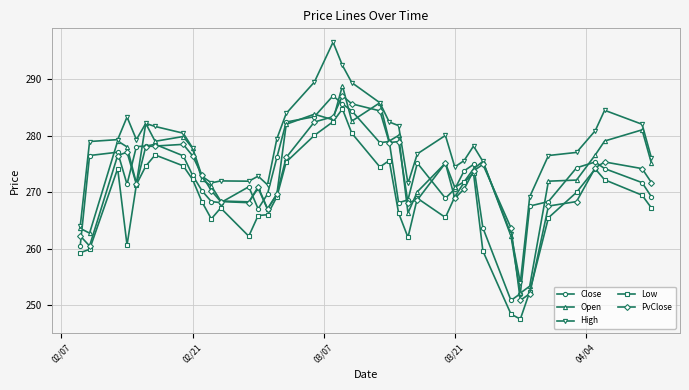

Which series has the widest spread of values?

High